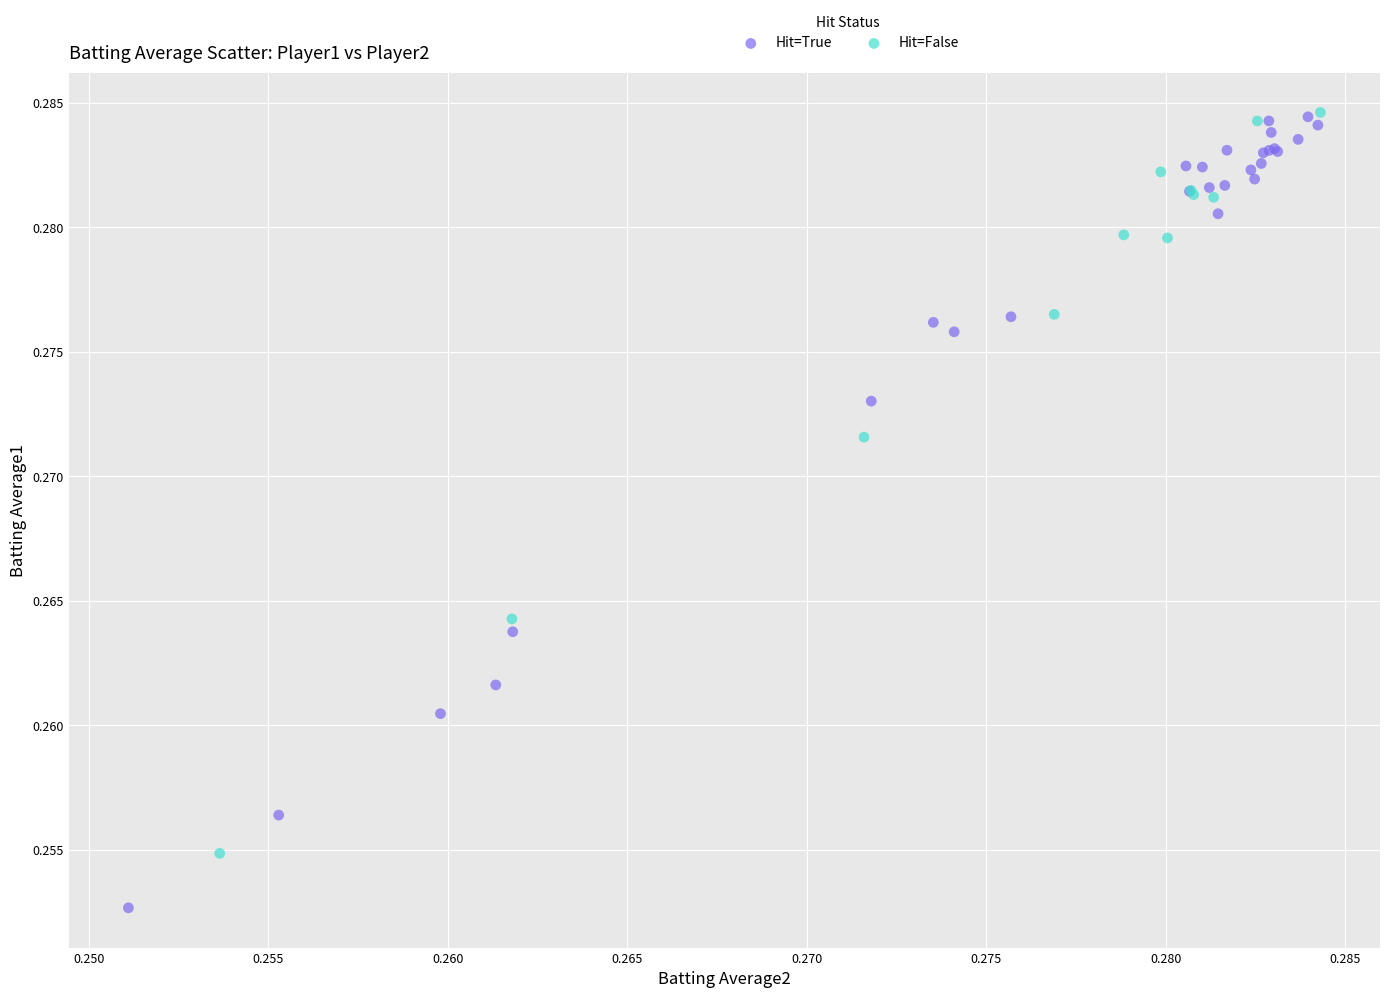

Which series contains the lowest Y value?

Hit=True